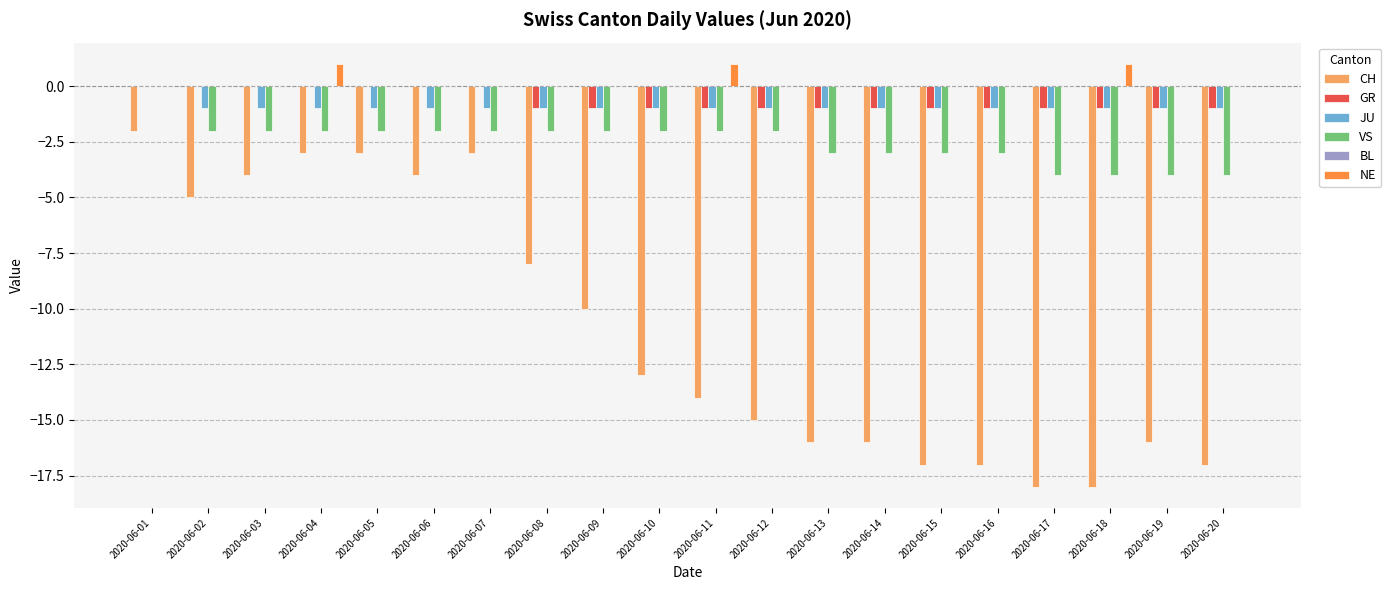

Are the bars horizontal?

No